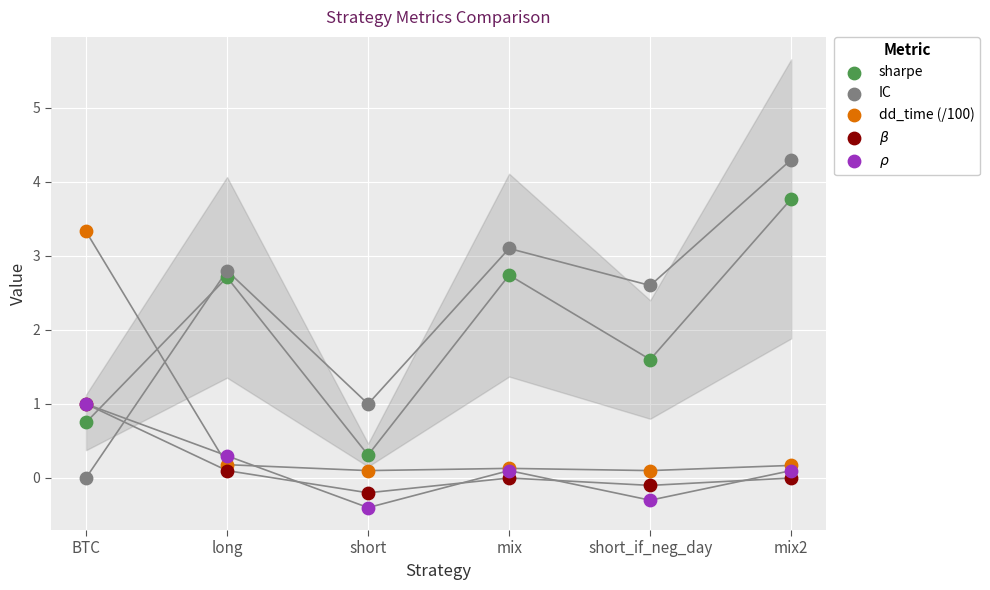

Which series has the widest spread of Y values?

IC